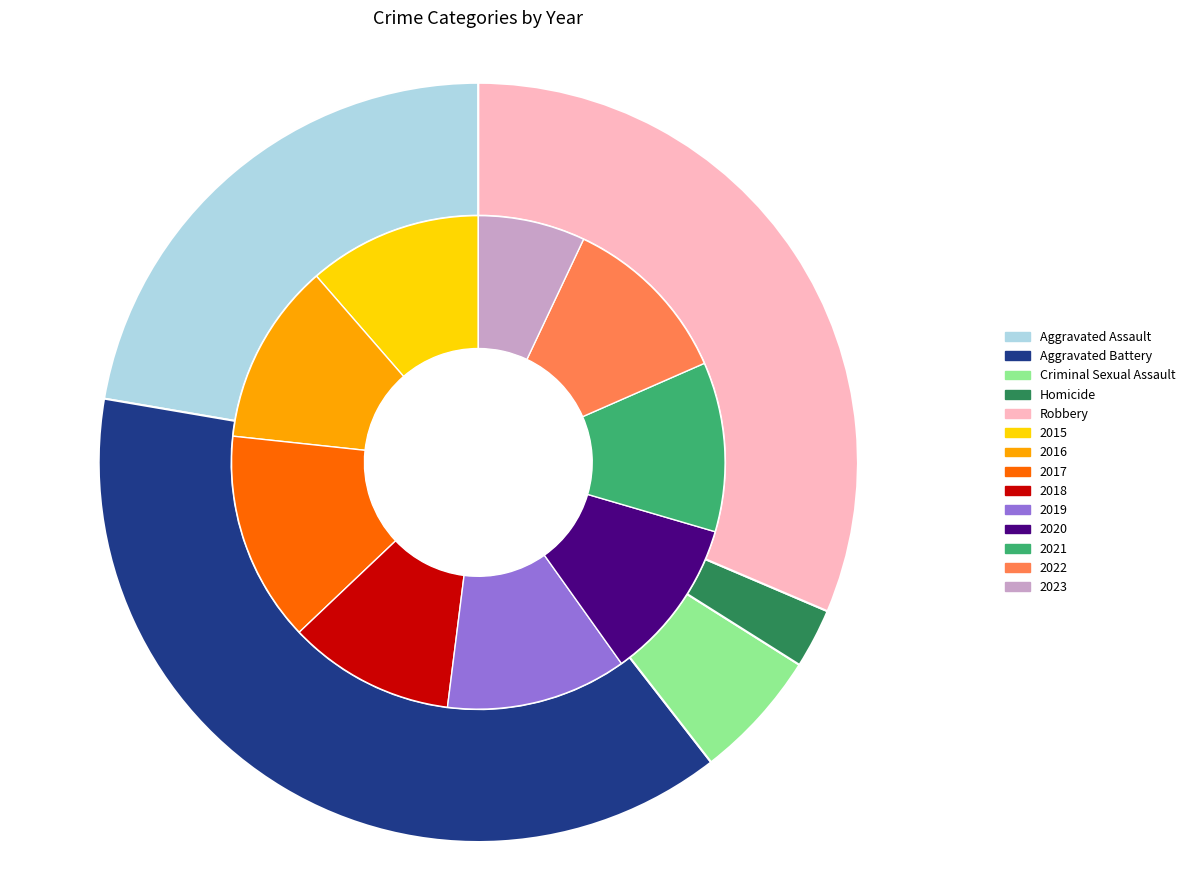

Between 2016 and 2019, which is larger?

2019